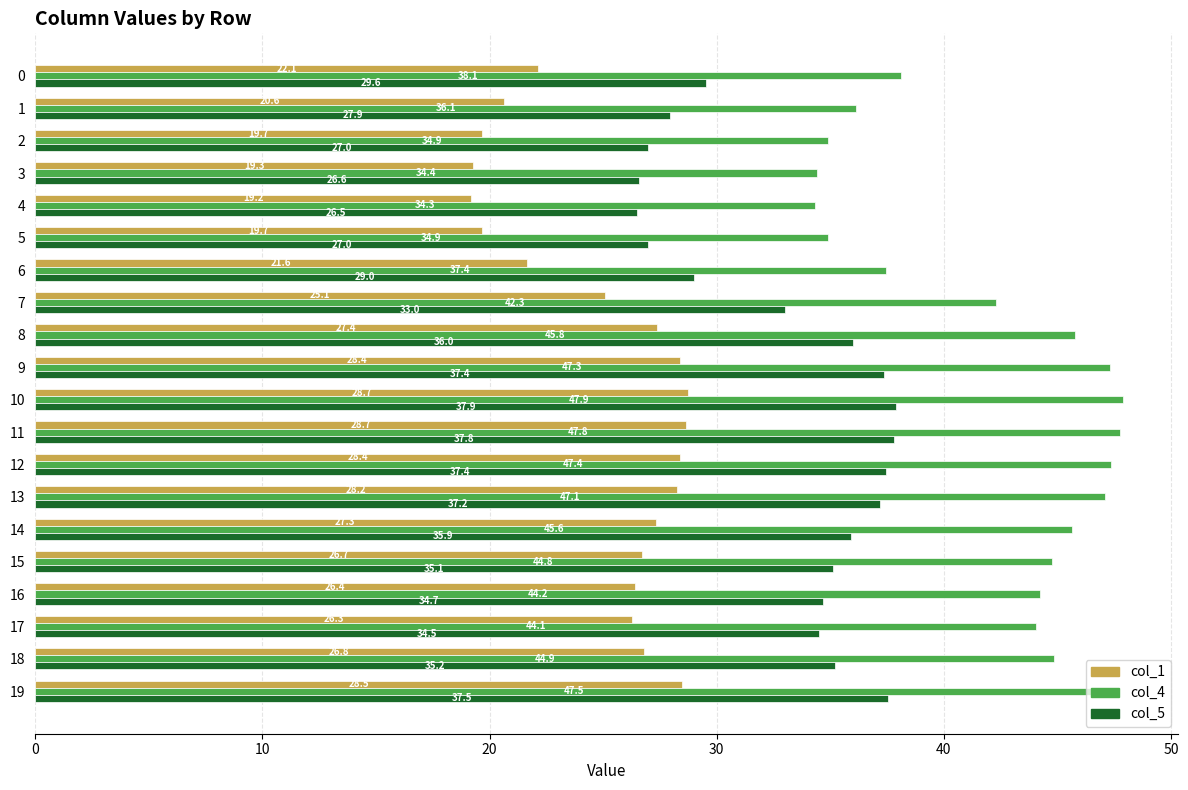

List the series in order of their overall mean, highest first.

col_4, col_5, col_1